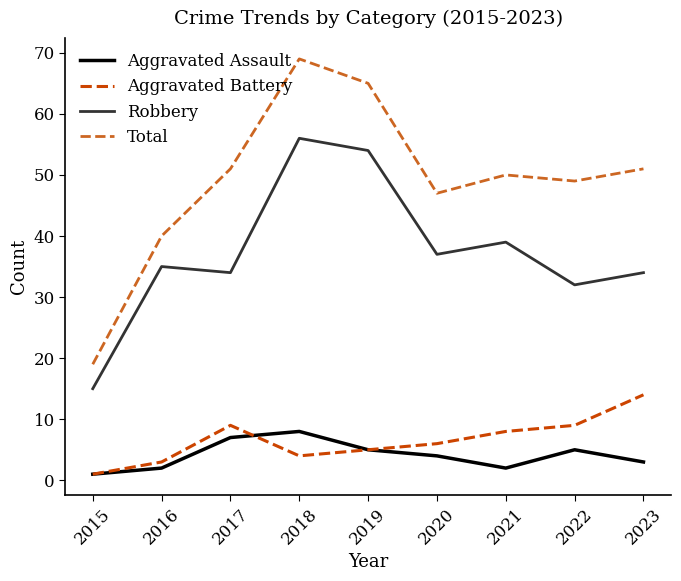

Reading right to left, transcribe all the data shown in this chart.

Aggravated Assault: 3	5	2	4	5	8	7	2	1
Aggravated Battery: 14	9	8	6	5	4	9	3	1
Robbery: 34	32	39	37	54	56	34	35	15
Total: 51	49	50	47	65	69	51	40	19